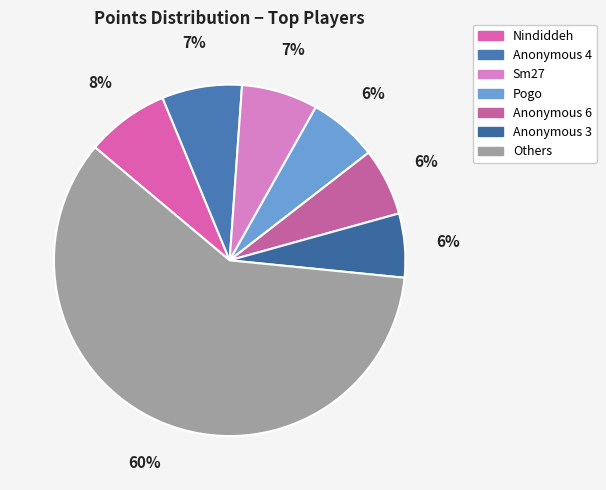

Does any single category account for the majority?

Yes